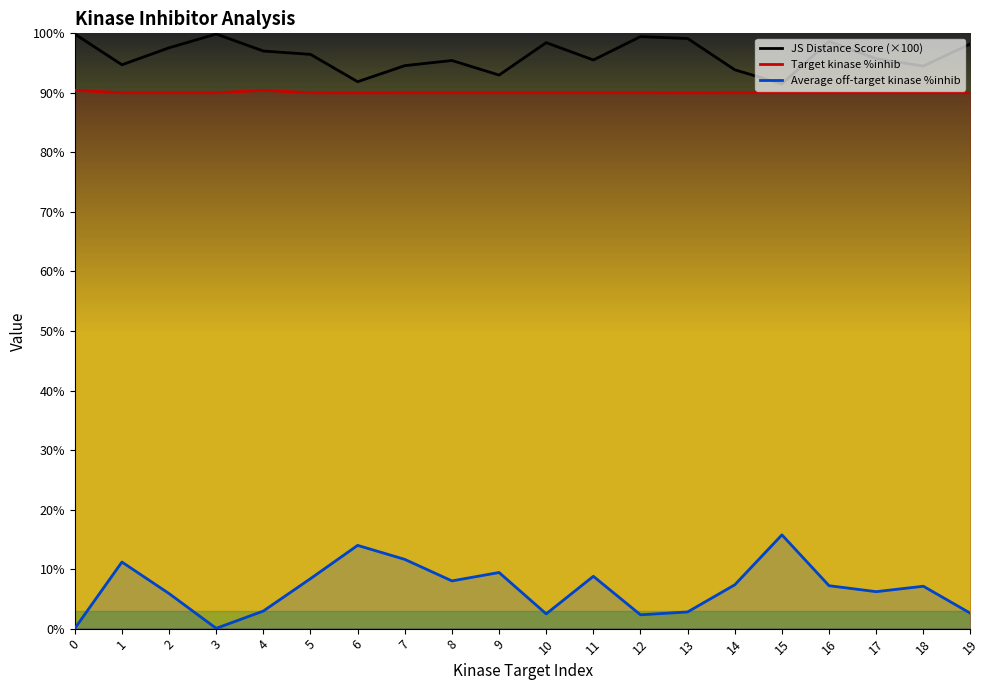

Rank the series by their maximum value, from lowest to highest.

Average off-target kinase %inhib, Target kinase %inhib, JS Distance Score (×100)